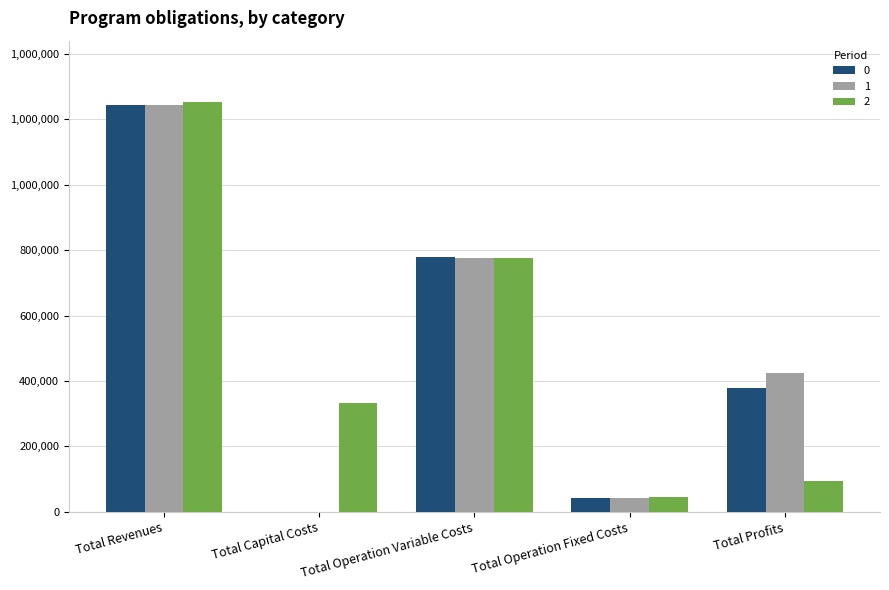

What are all the series names shown in the legend?

0, 1, 2